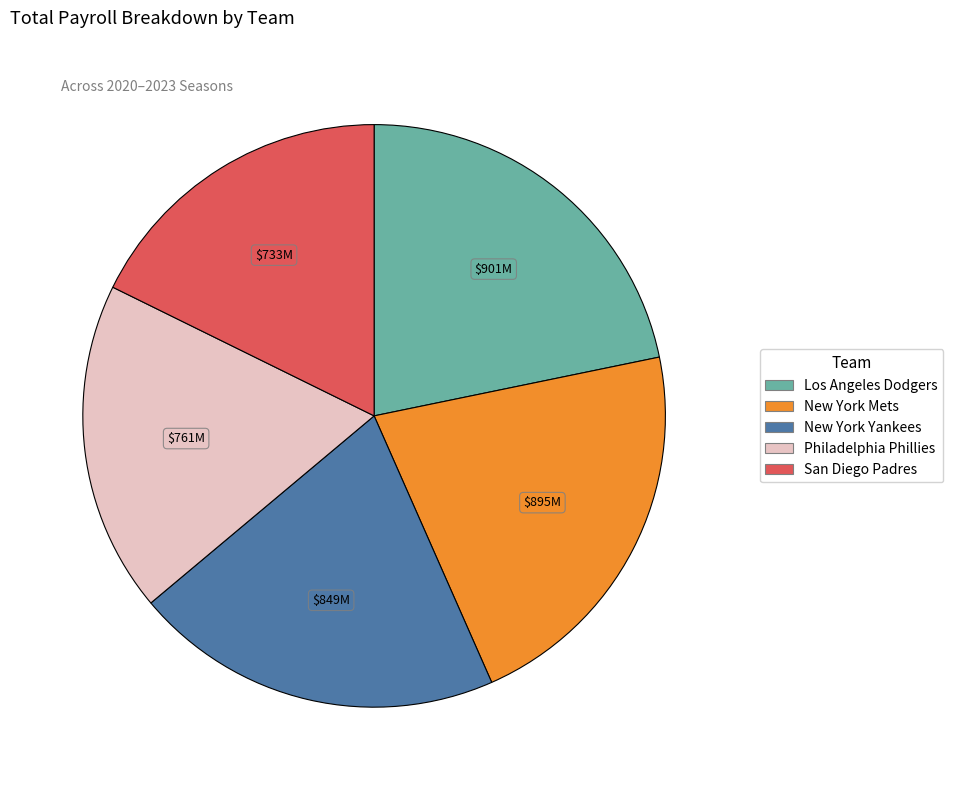

Which category has the smallest portion of the pie?

San Diego Padres